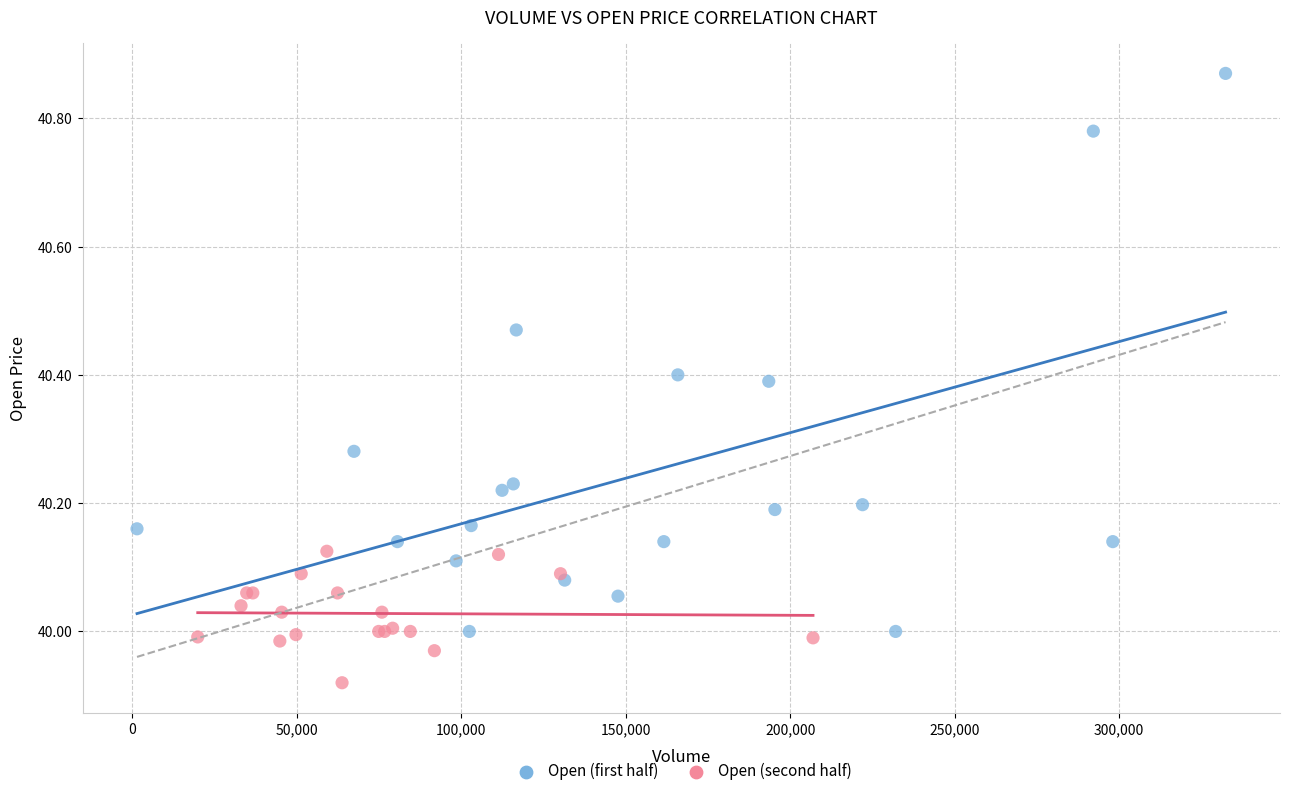

Which series has the largest Y range (max minus min)?

Open (first half)